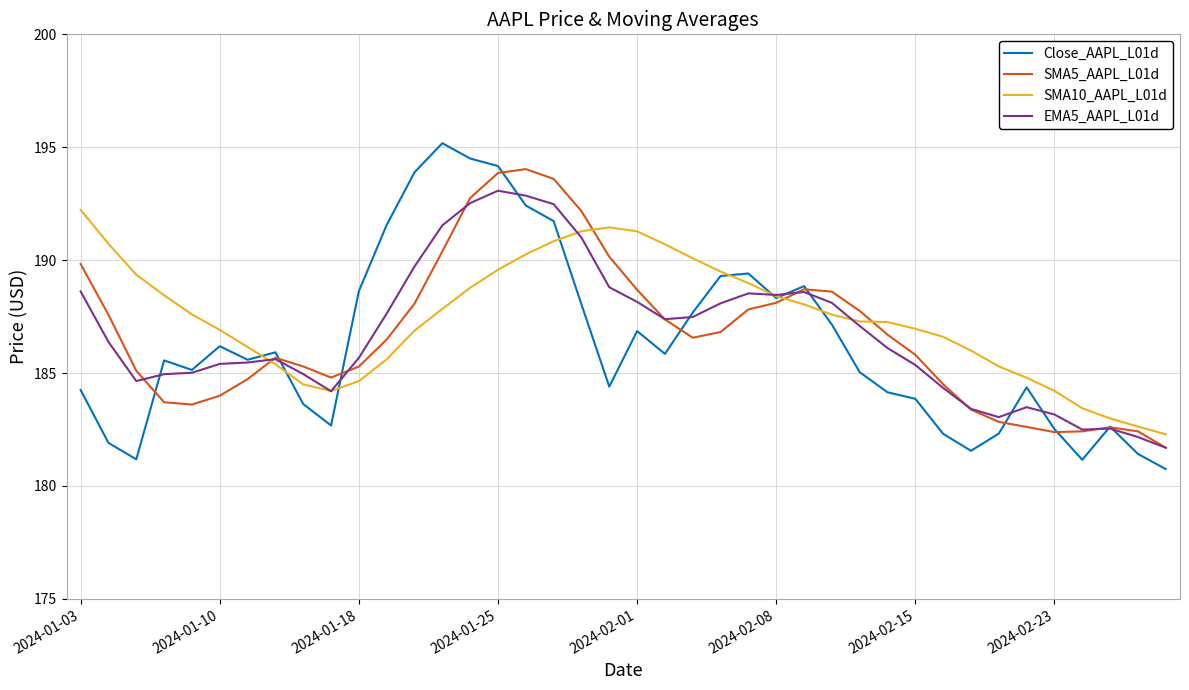

What is the minimum value shown in the chart?

180.8